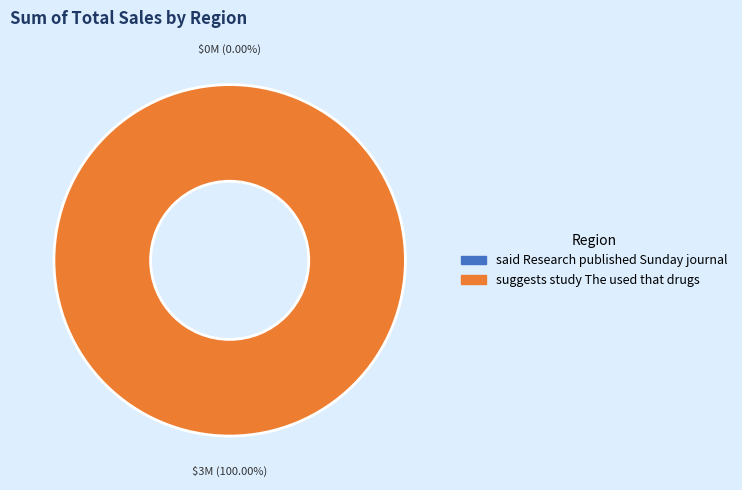

What percentage is the suggests study The used that drugs slice, to the nearest percent?

100%